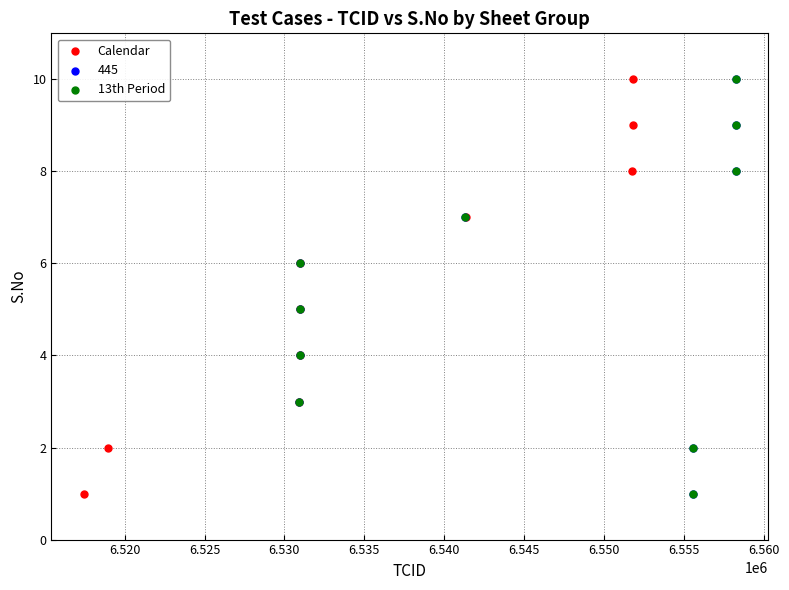

What are all the series names shown in the legend?

Calendar, 445, 13th Period